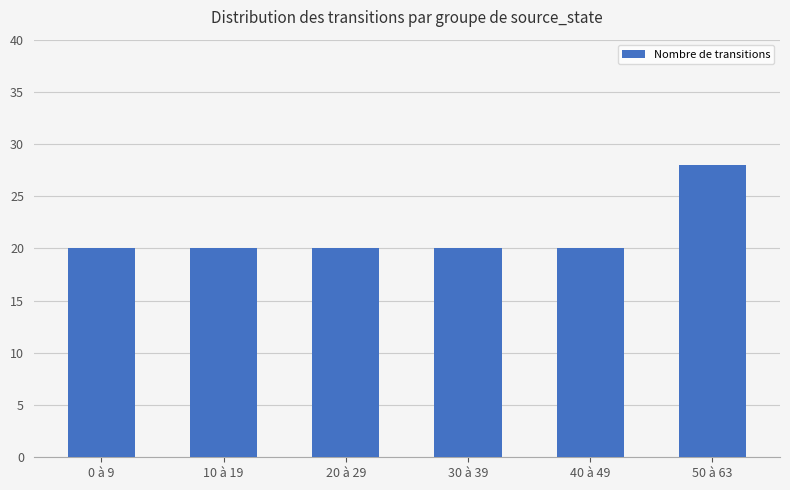

Reading left to right, what are all the values shown in this chart?

20	20	20	20	20	28